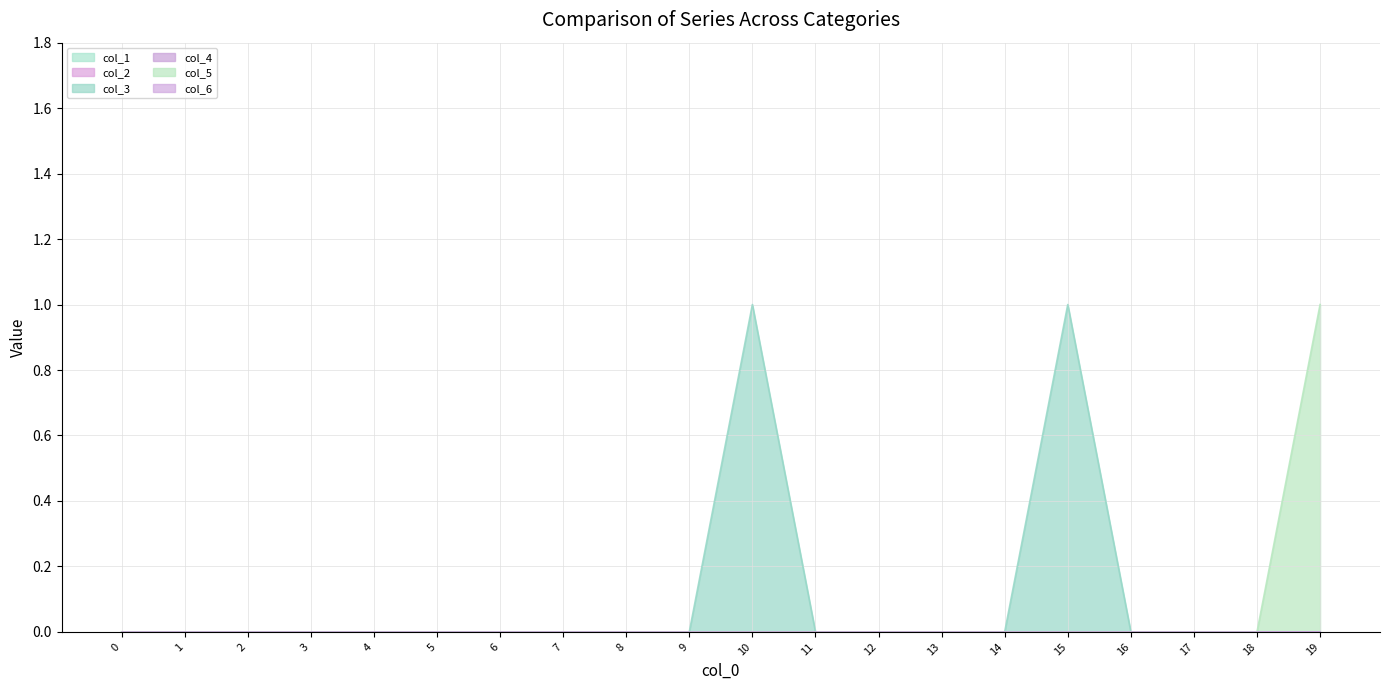

True or false: col_3 and col_2 intersect in this chart.

False